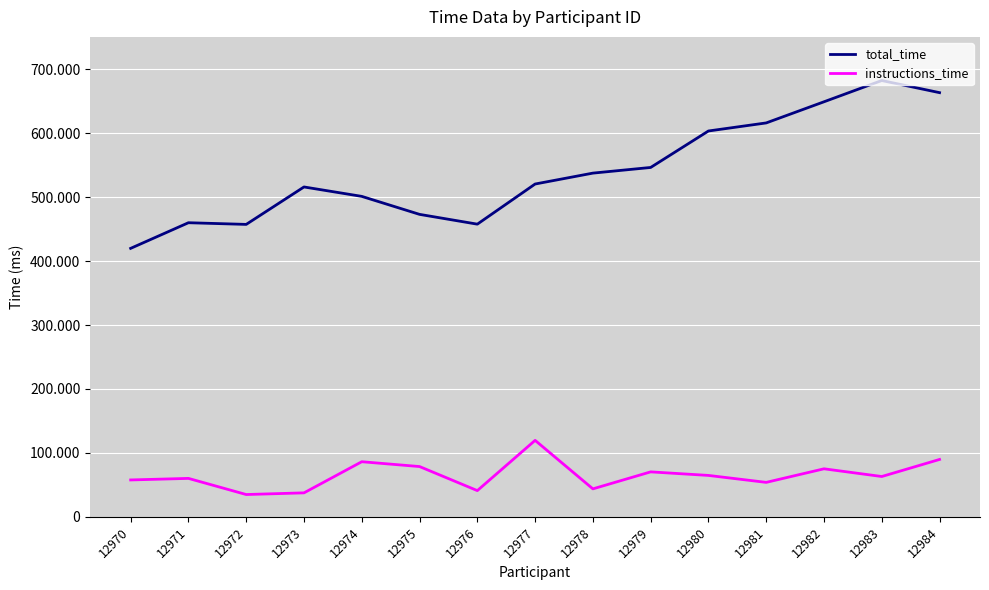

Does the chart display data point markers on the line(s)?

No